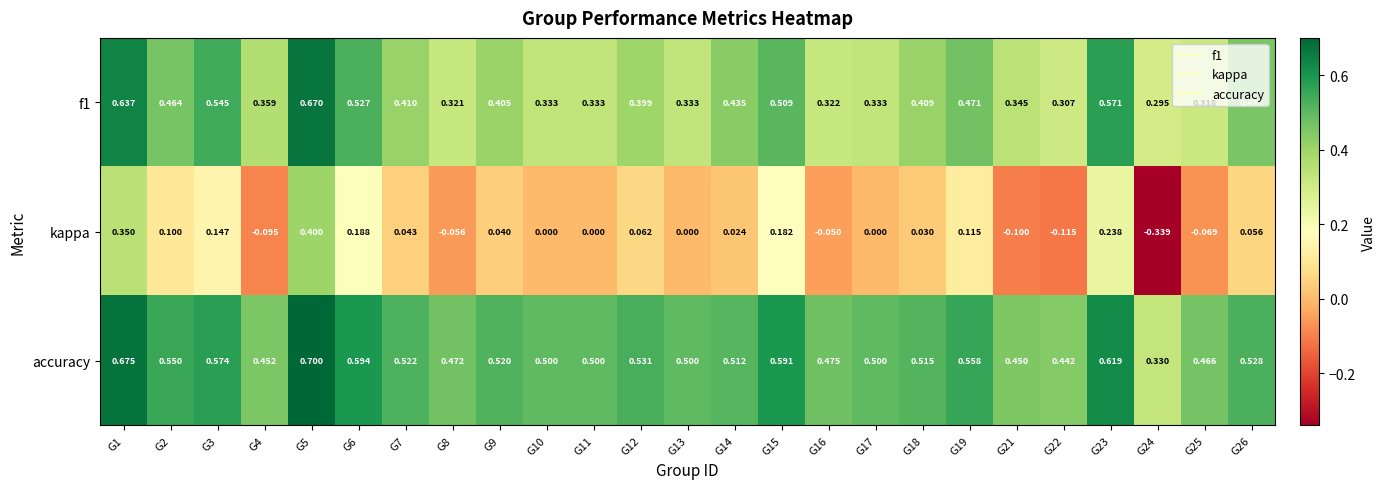

Is the value of kappa at G22 greater than the value of accuracy at G16?

No